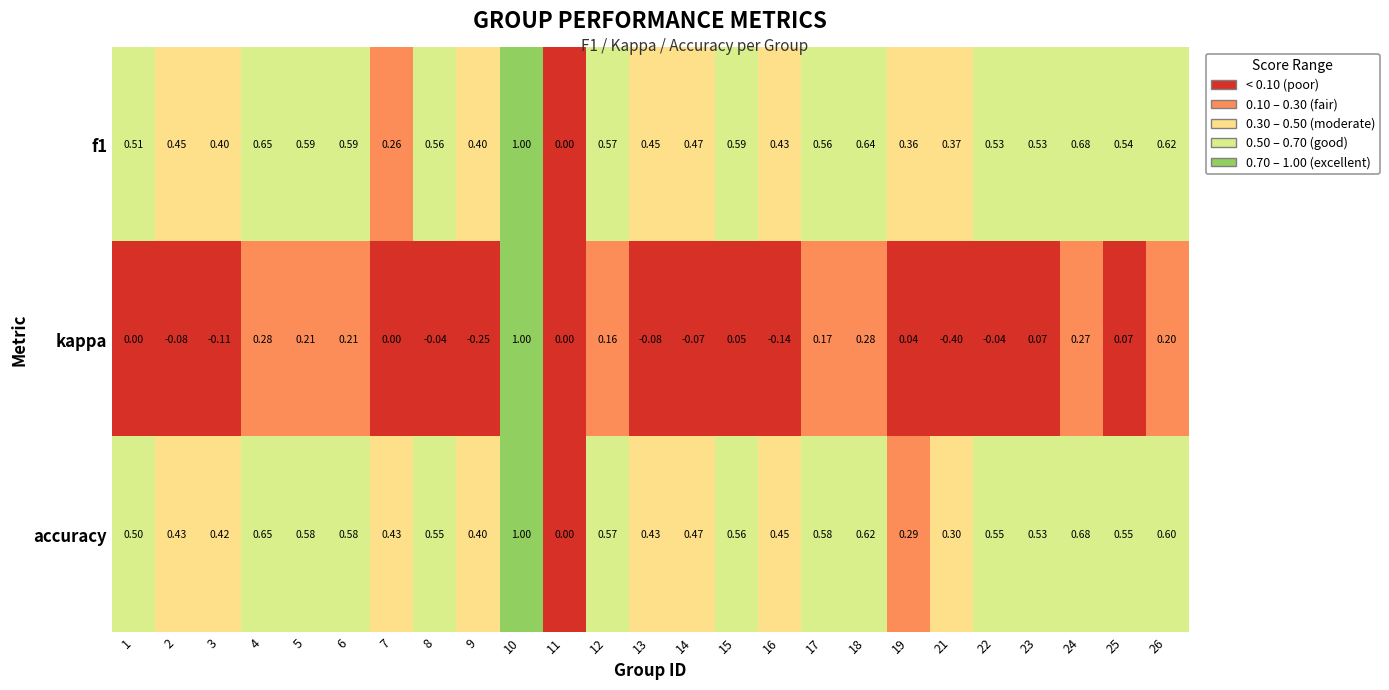

Between 8 and 23, which series saw the biggest shift?

kappa